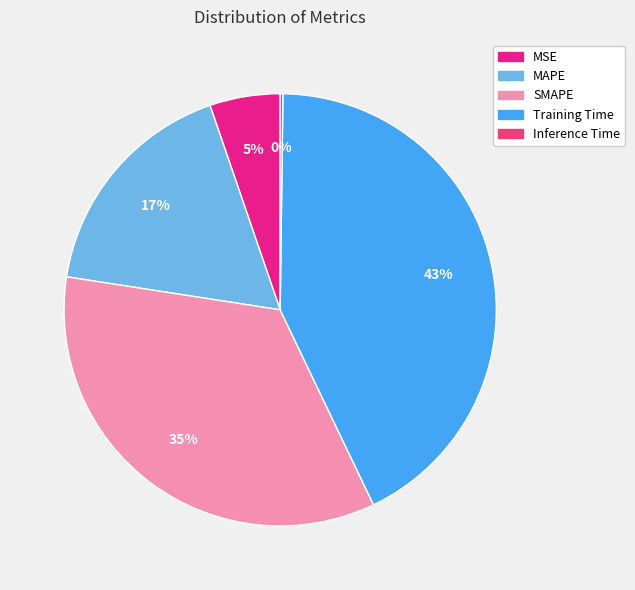

What is the change in value from MAPE to SMAPE?

+1.0